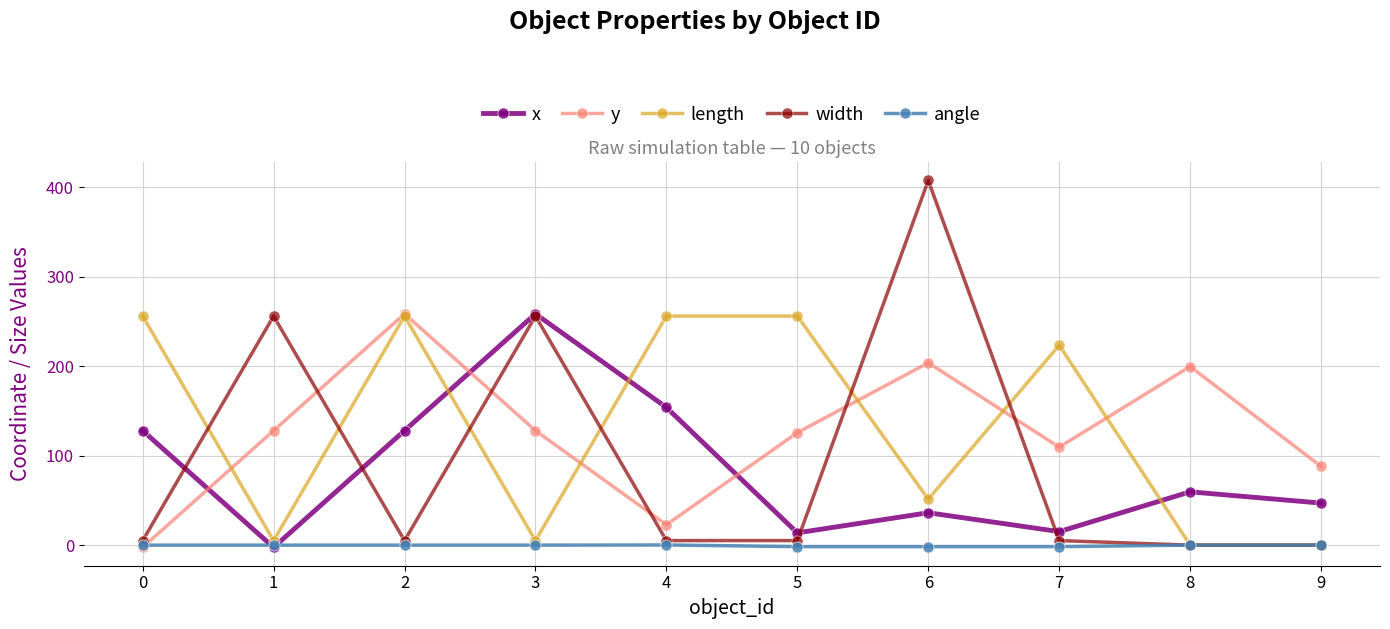

Which series has the largest total across all categories?

length